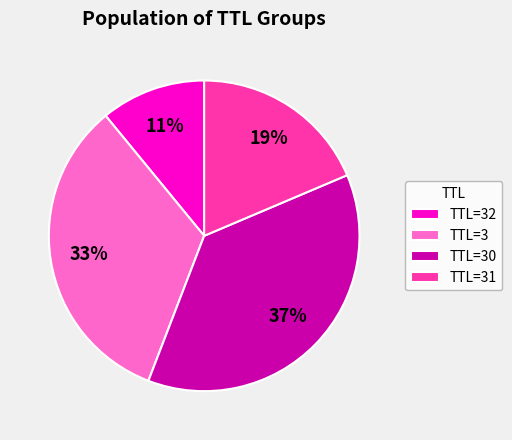

True or false: TTL=30 accounts for 37% of the total.

True